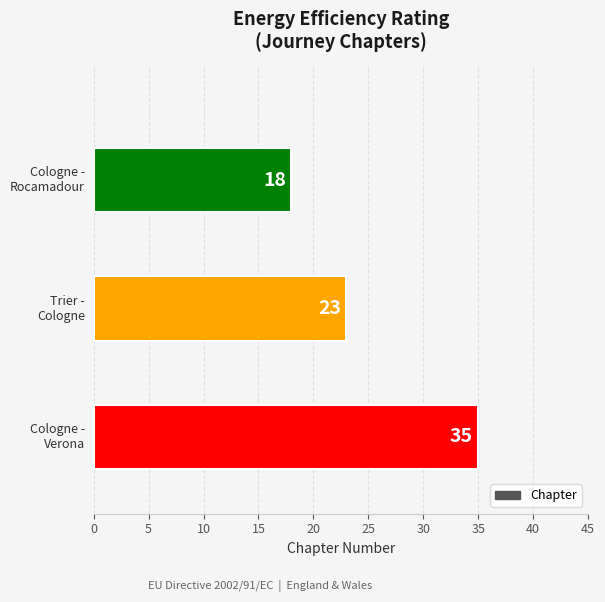

What is the smallest value displayed?

18